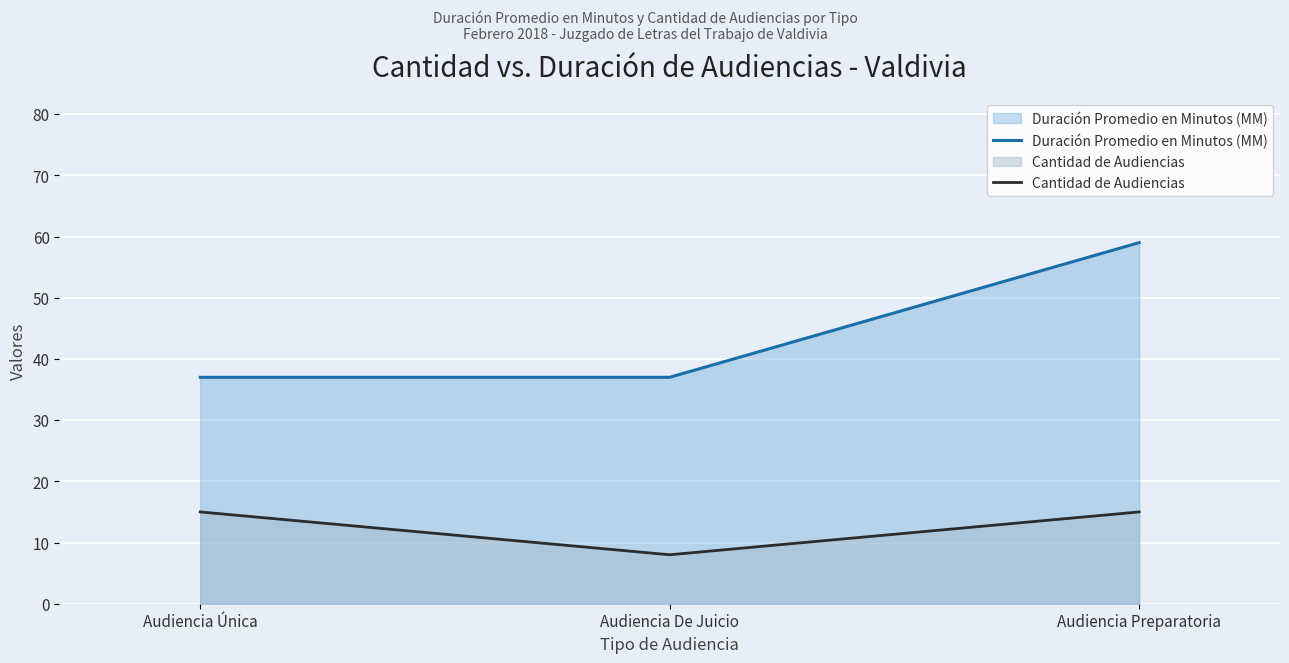

What is the greatest value displayed?

59